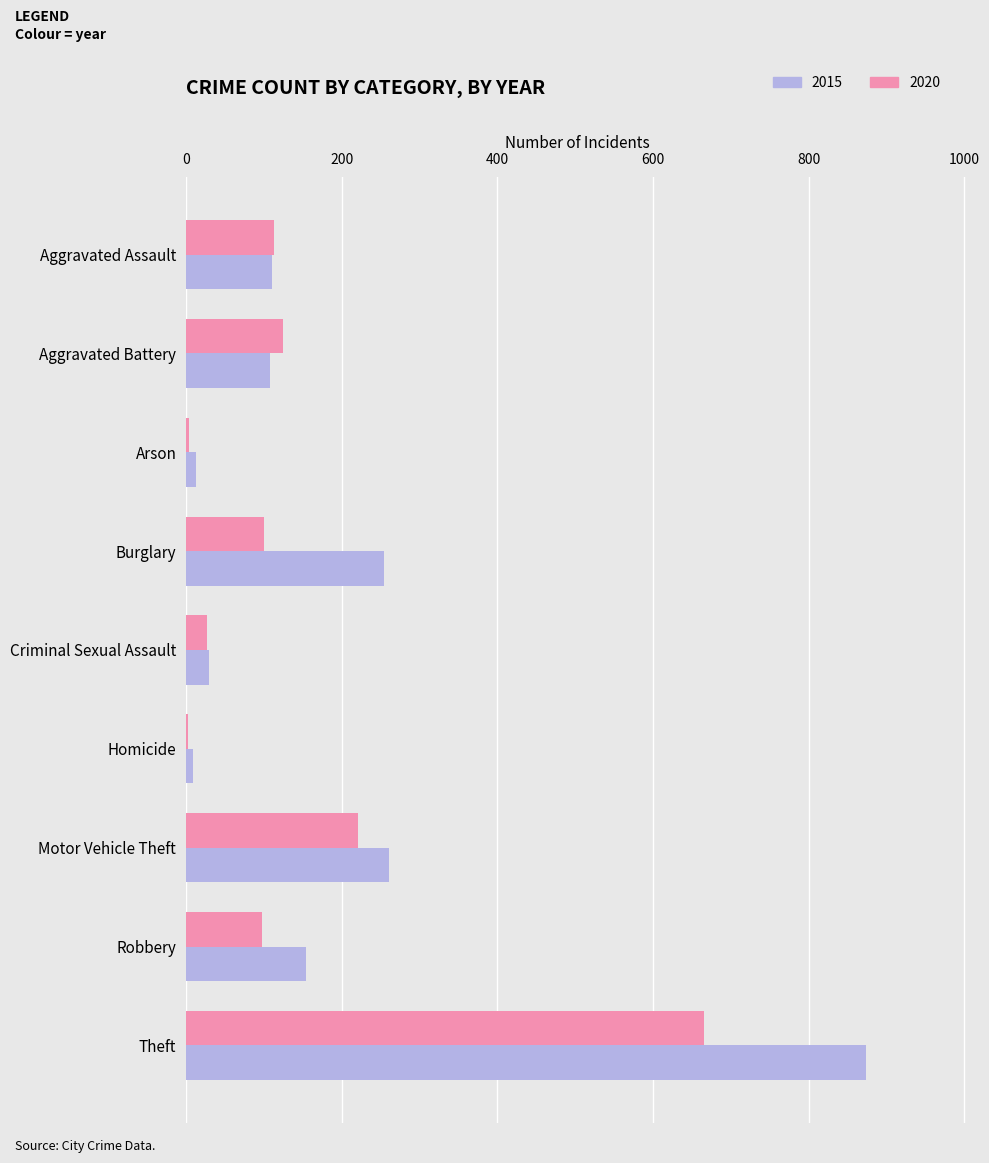

What is the greatest value displayed?

874